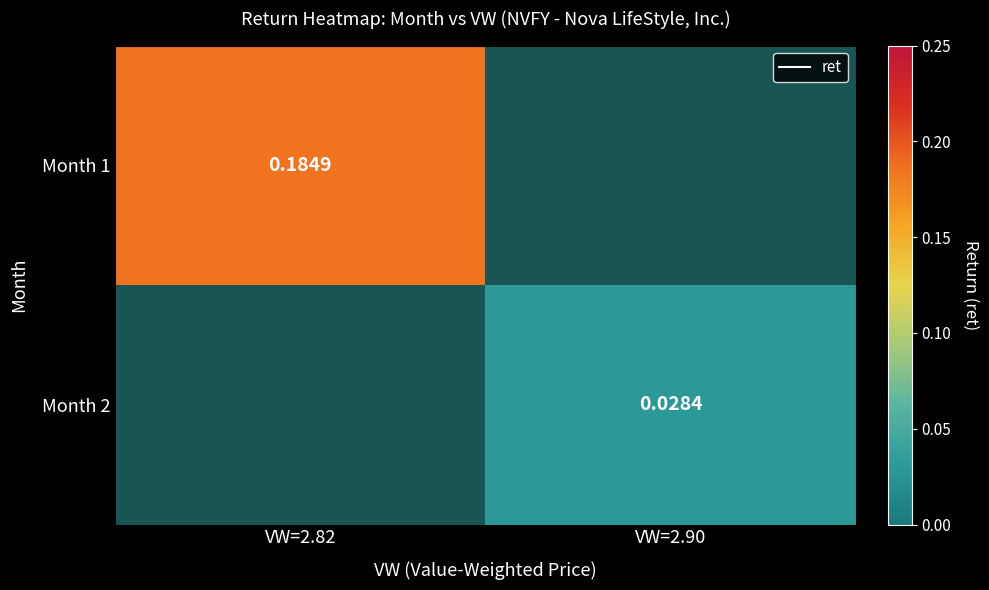

Between VW=2.90 and VW=2.82, which is larger?

VW=2.82